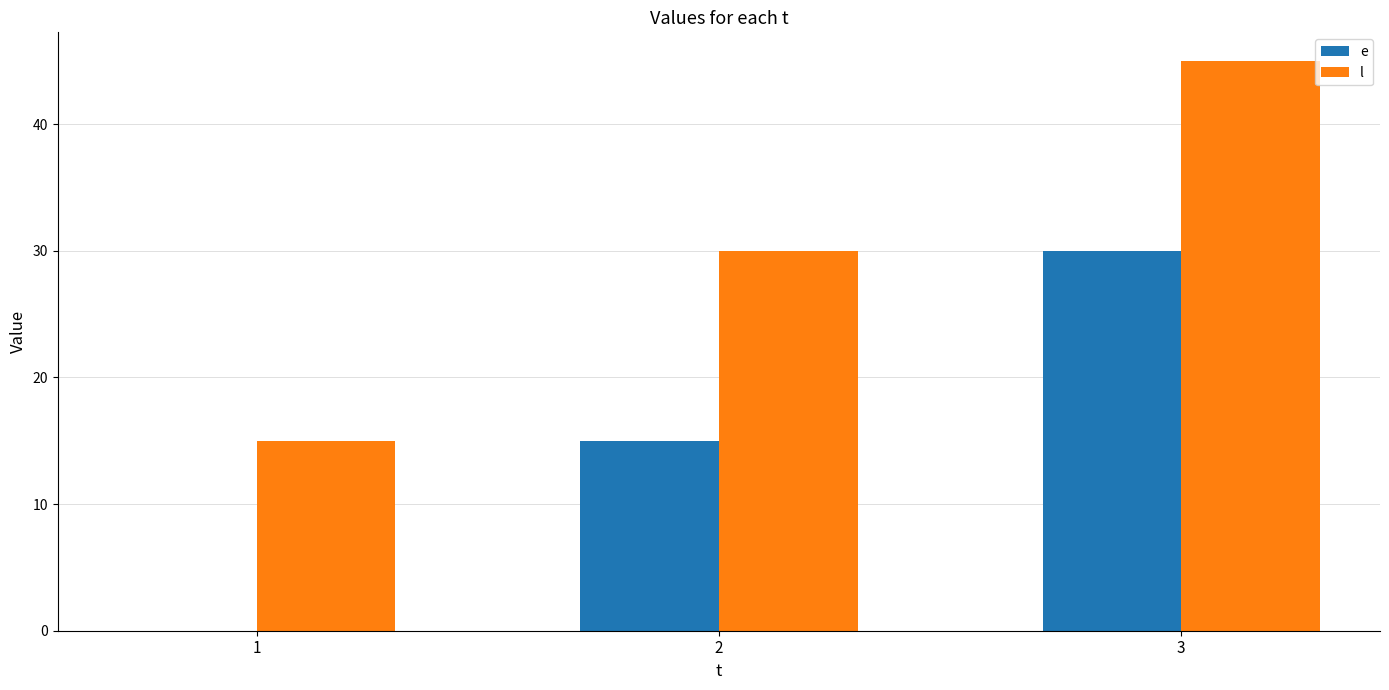

What is the sum of all e values?

45